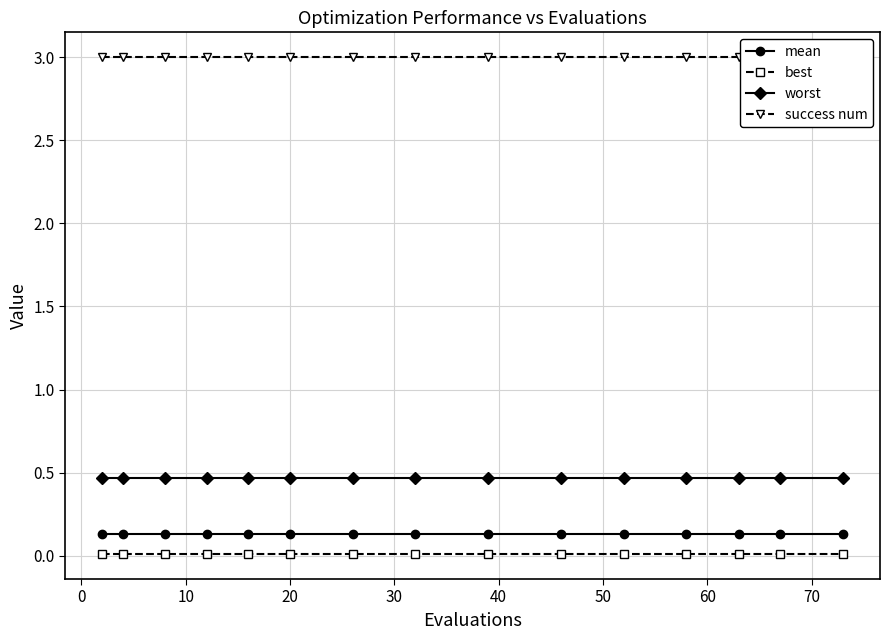

What is the value of the mean point at the 13th from the left?

0.1